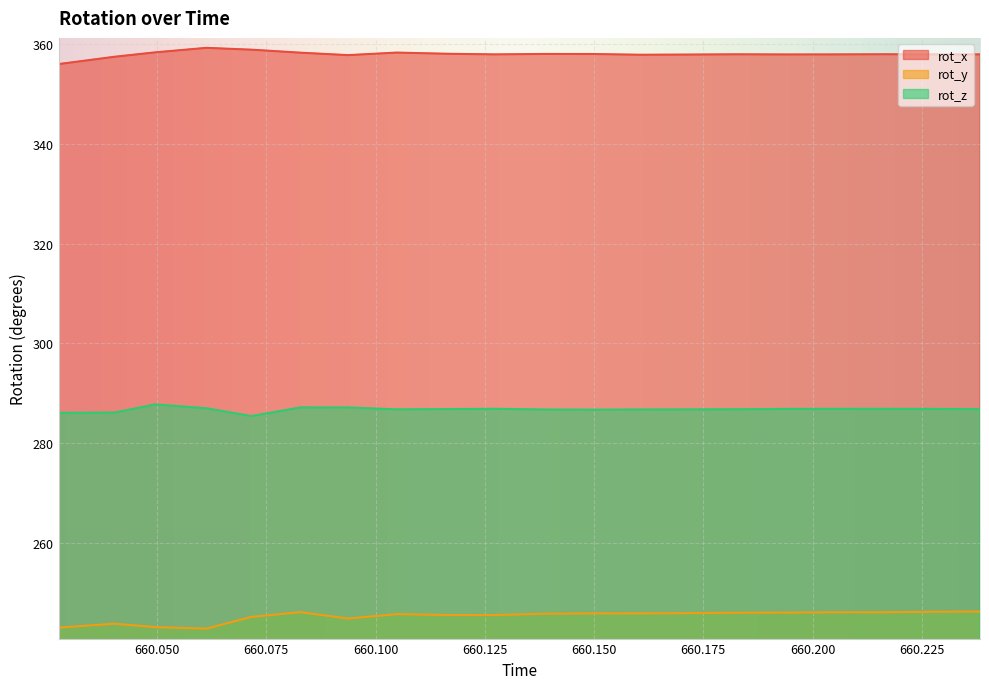

How many values in the rot_z series exceed 286?

19